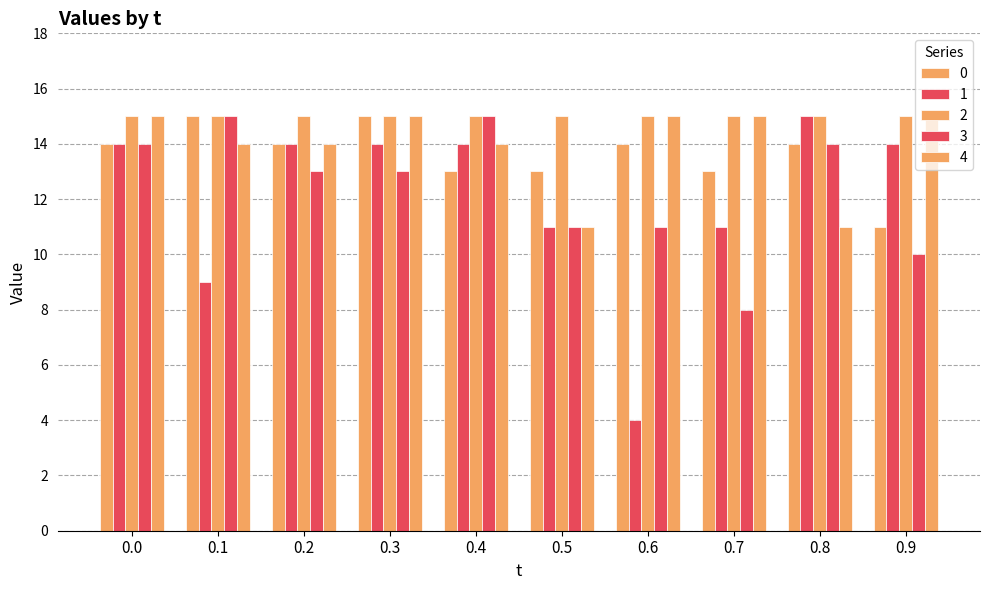

The value of 1 at 0.5 is 11. True or false?

True